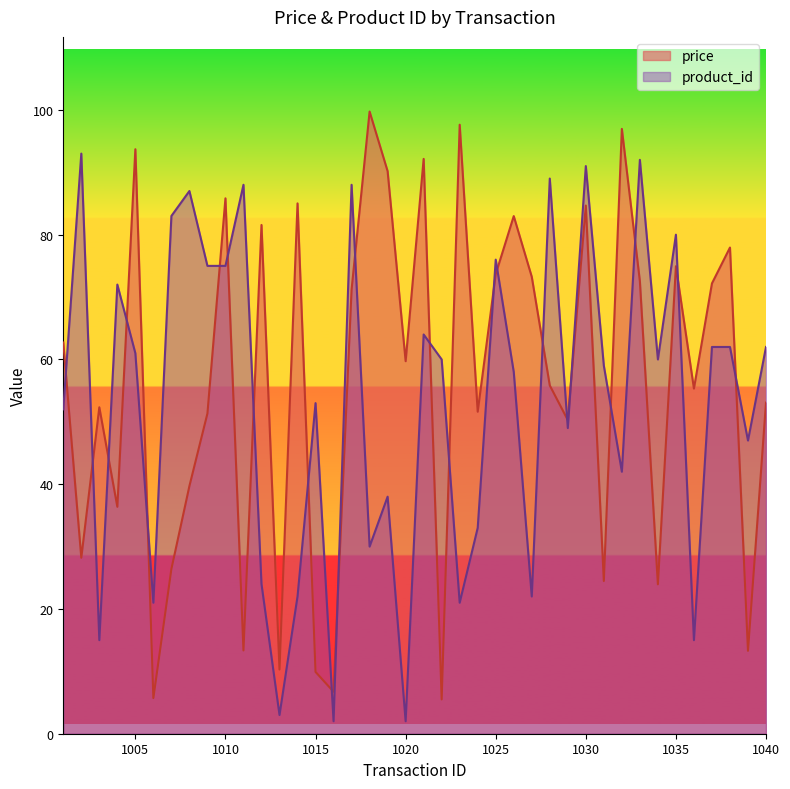

Between which two adjacent categories do product_id and price first intersect?

1001 and 1002